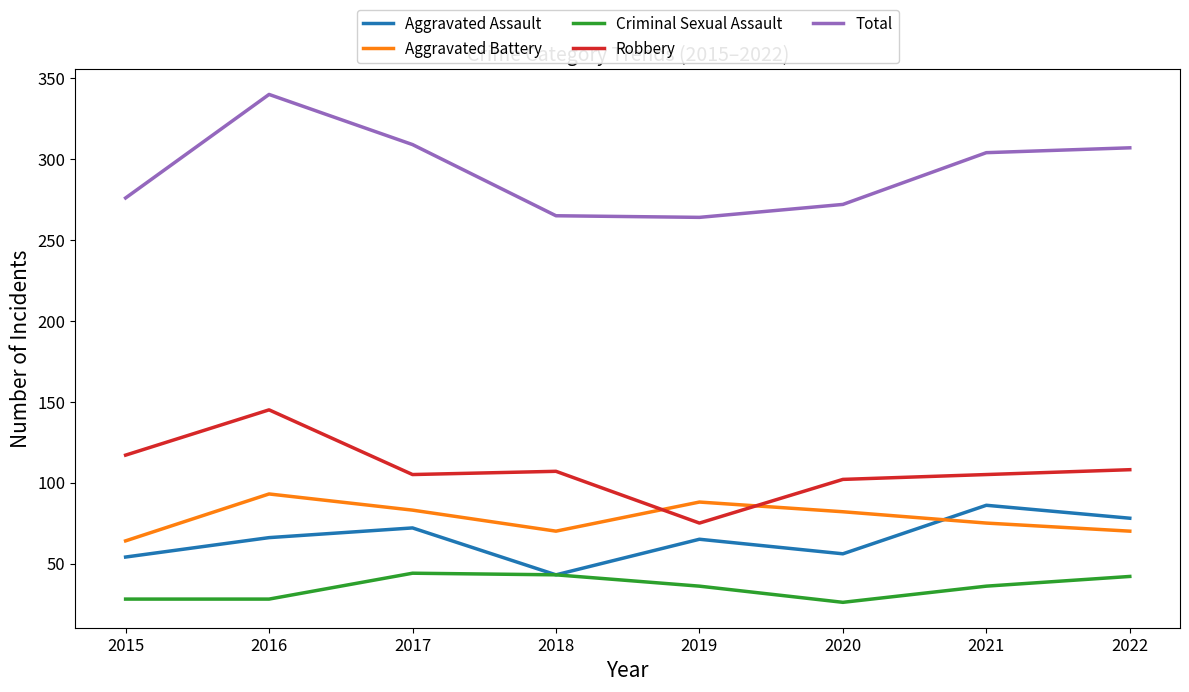

The value of Robbery at 2016 is 145. True or false?

True